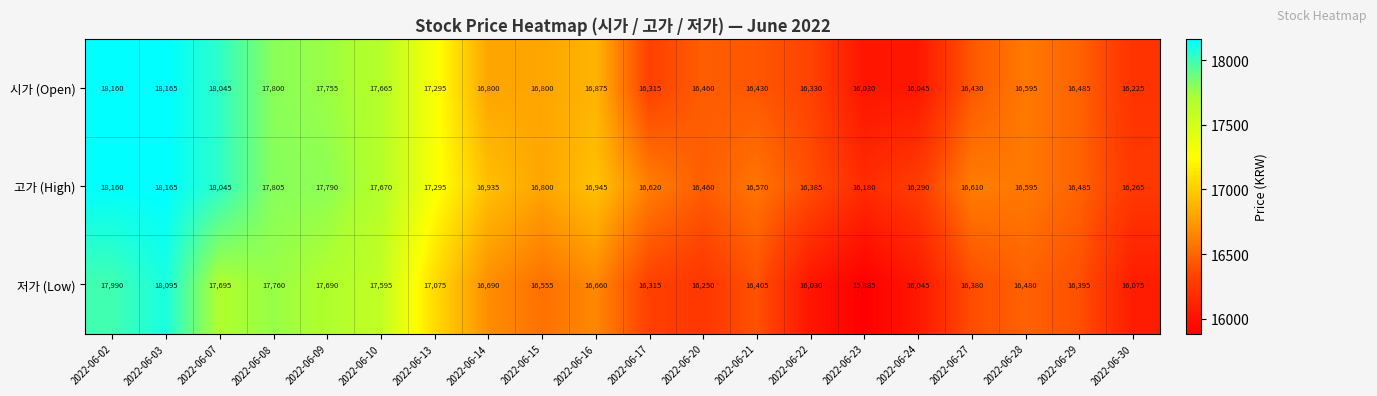

What is the sum of all 저가 (Low) values?

336065